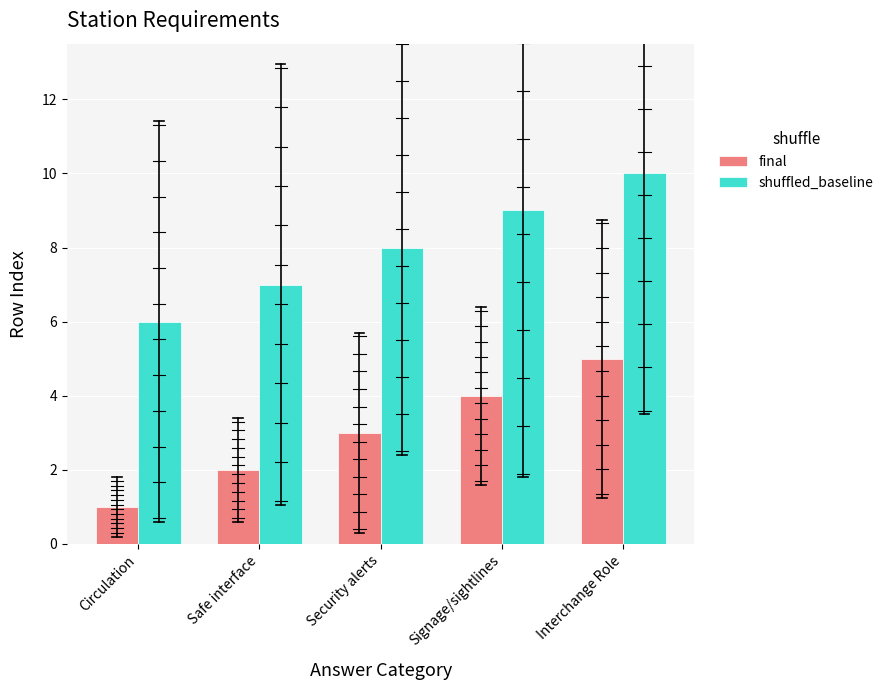

What position from the right is Interchange Role?

1